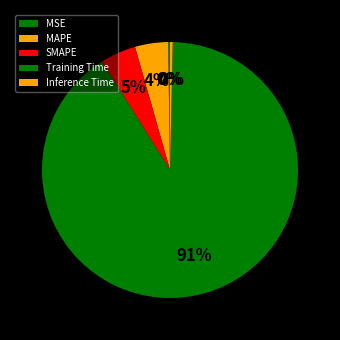

Which category accounts for the majority?

Training Time